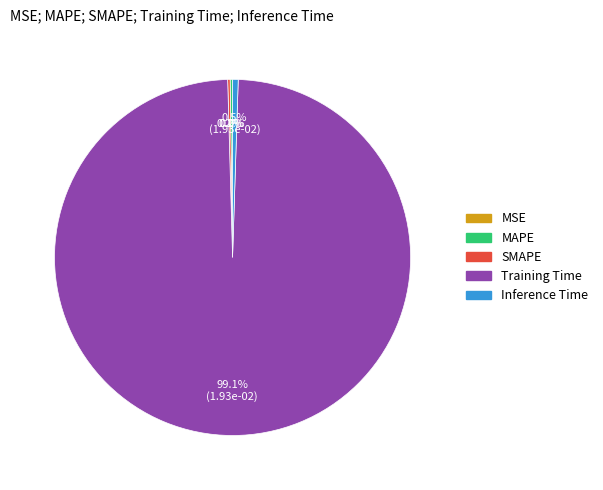

Does Training Time account for over 50% of the chart?

Yes